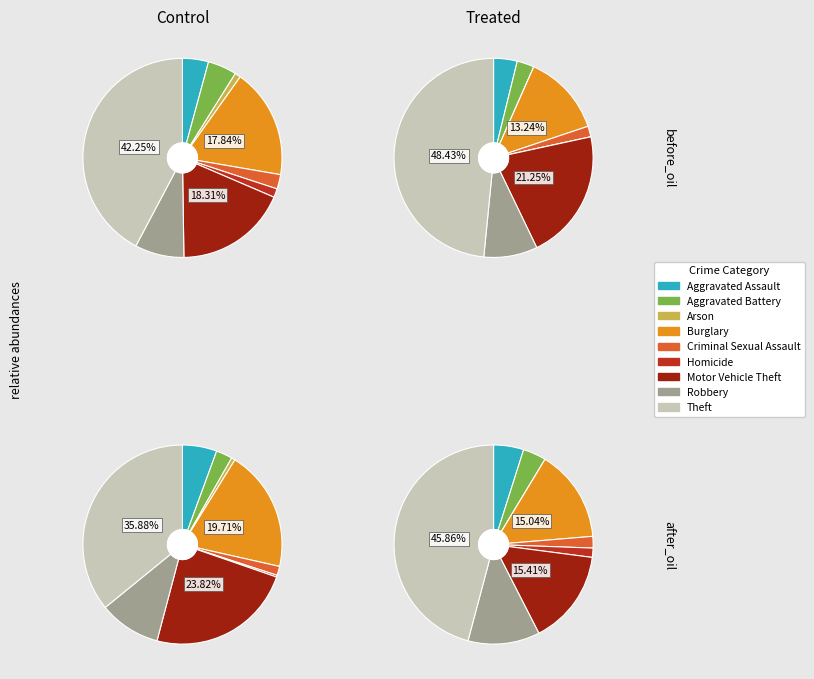

To the nearest percent, what is the difference between the Criminal Sexual Assault and Theft slice percentages?

44%